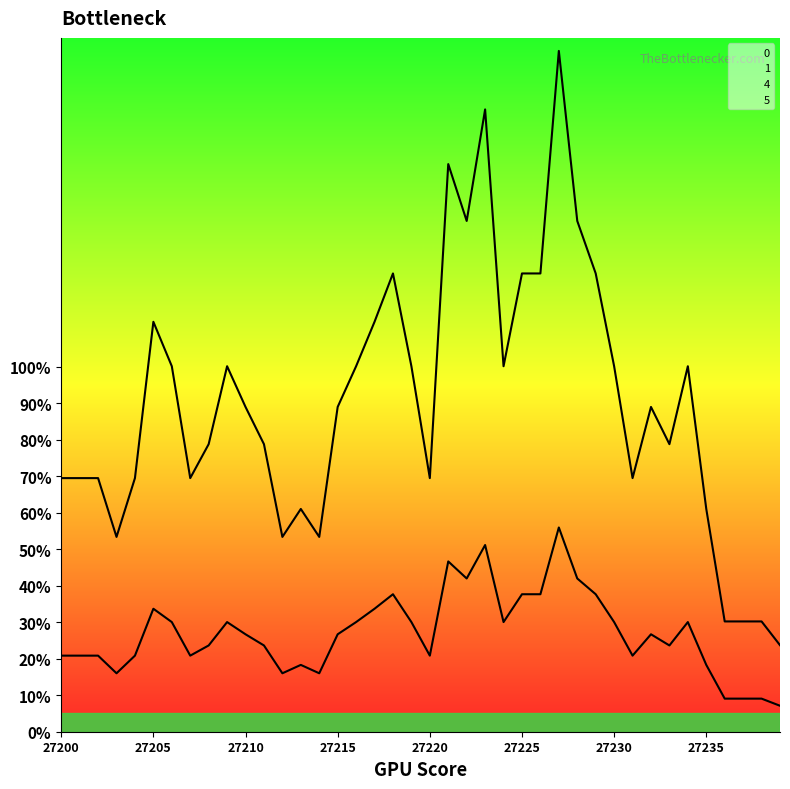

Between 27208 and 27210, which is larger?

27210